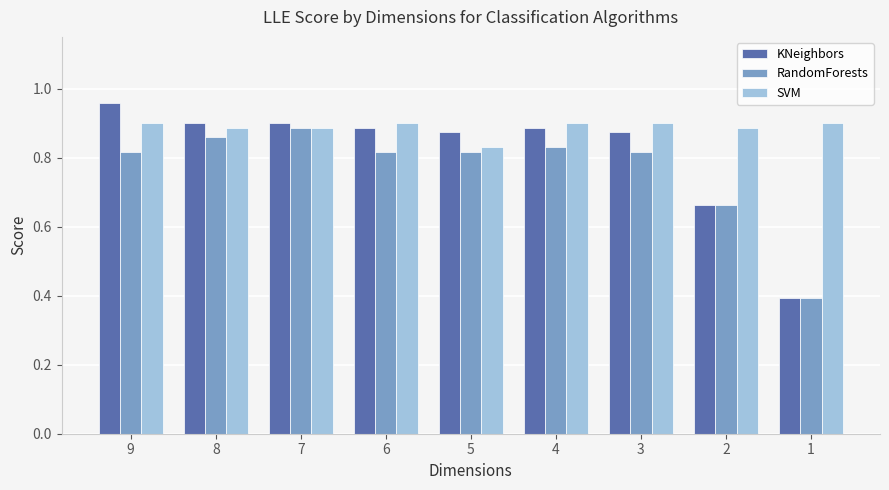

What are all the series names shown in the legend?

KNeighbors, RandomForests, SVM